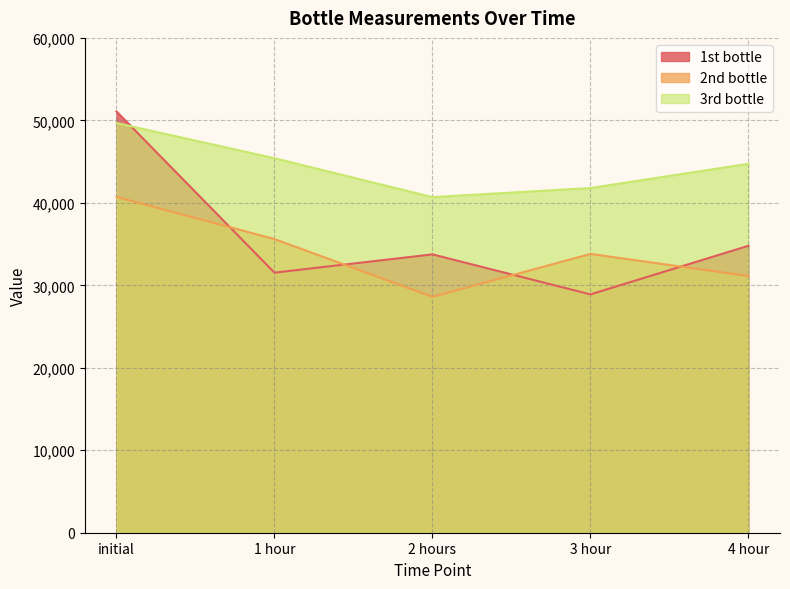

What is the sum of the 2nd bottle values at initial and 4 hour?

71837